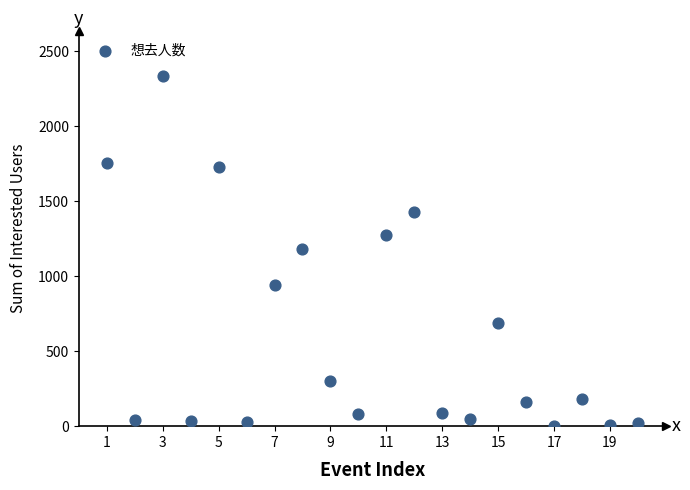

What is the range of Y values (max minus min)?

2333